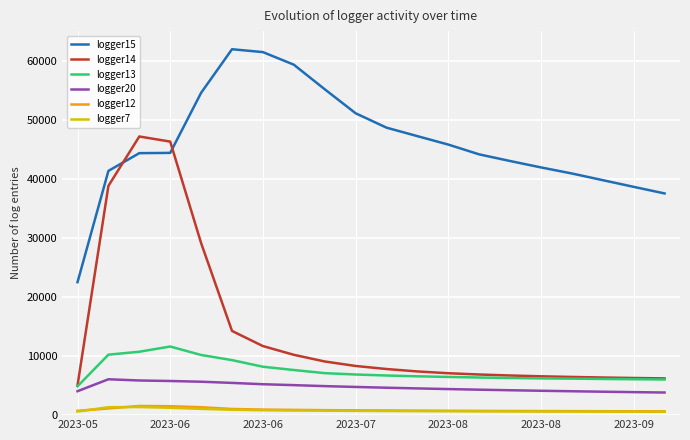

What is the difference between the second highest and second lowest values in the logger15 series?

23972